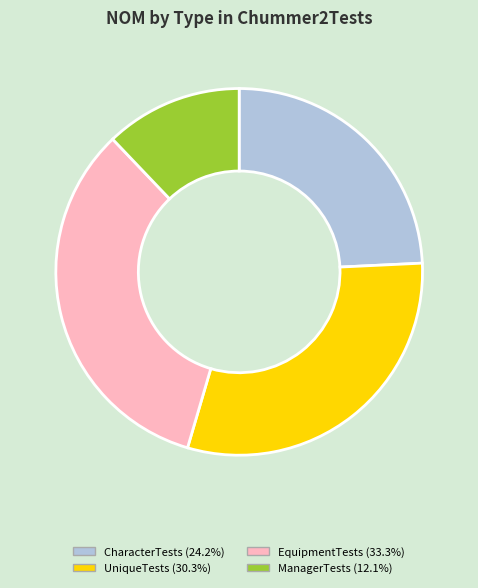

Which category has the biggest portion of the pie?

EquipmentTests